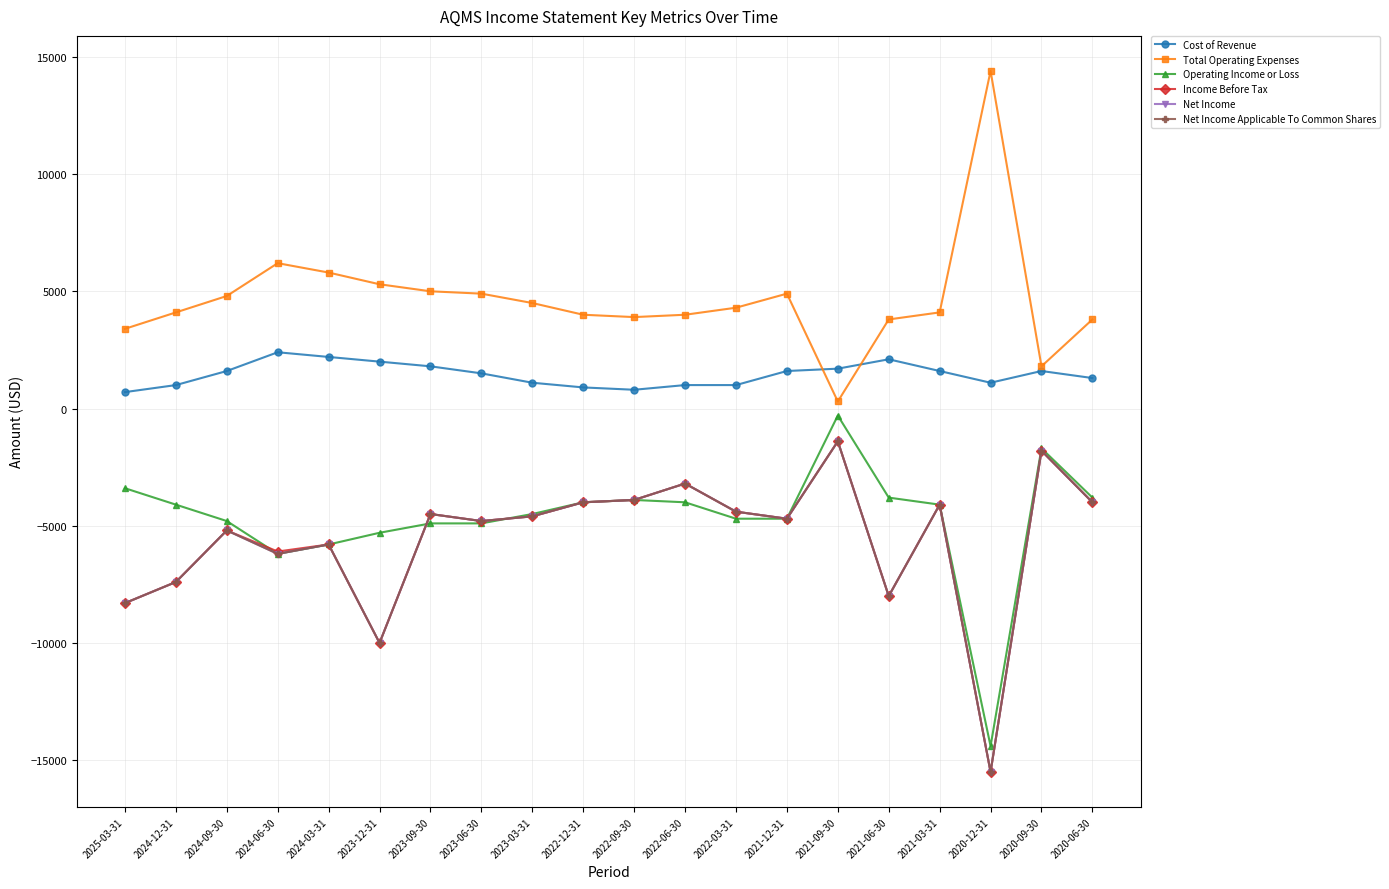

How many intersections are there between Cost of Revenue and Total Operating Expenses?

2